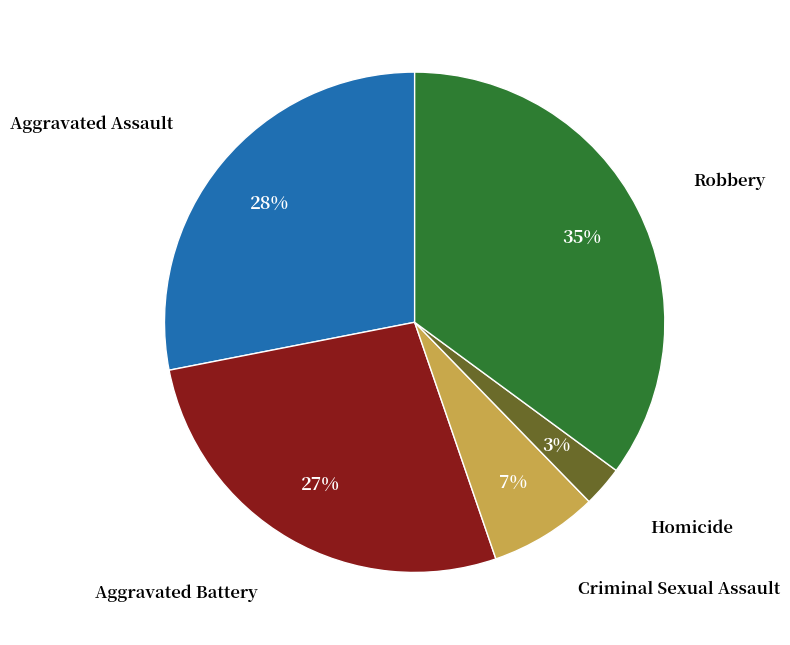

To the nearest percent, what is the average slice percentage?

20%